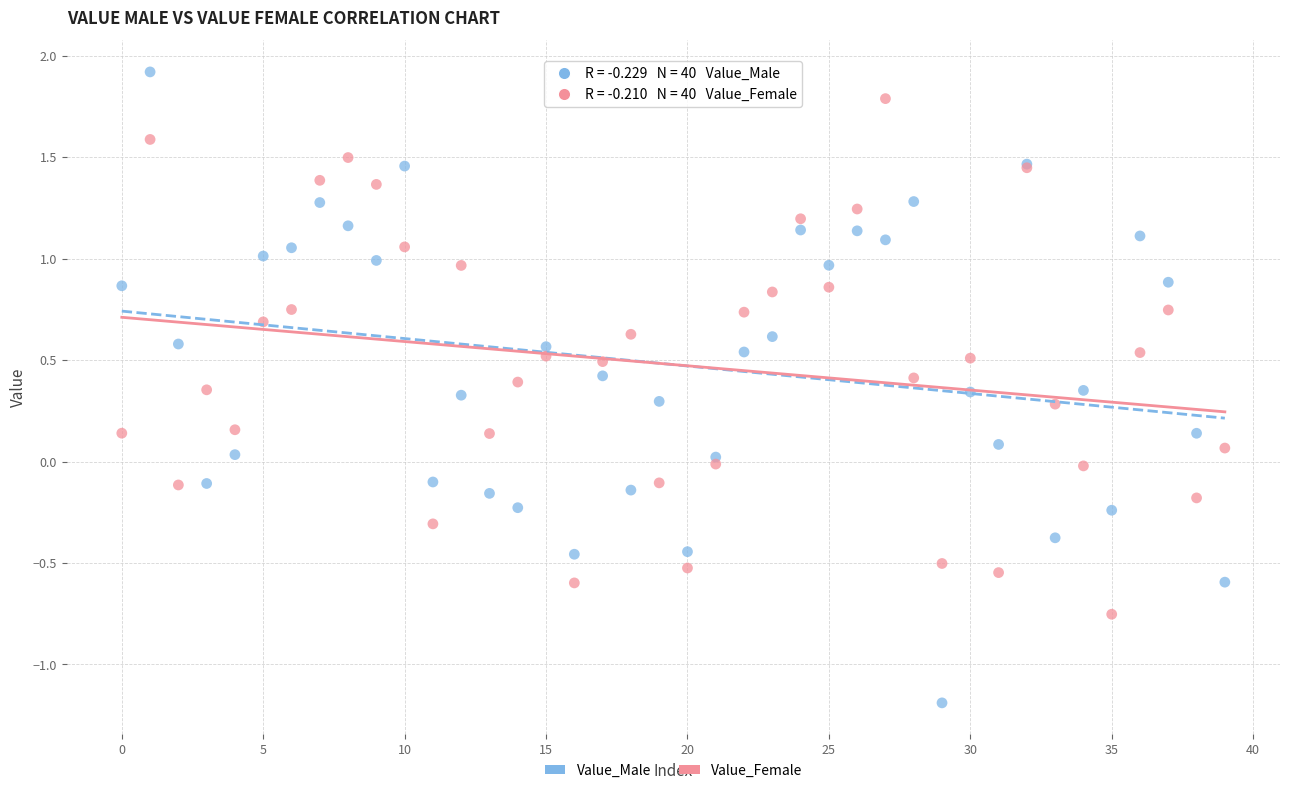

Which series reaches the minimum Y coordinate?

Value_Male